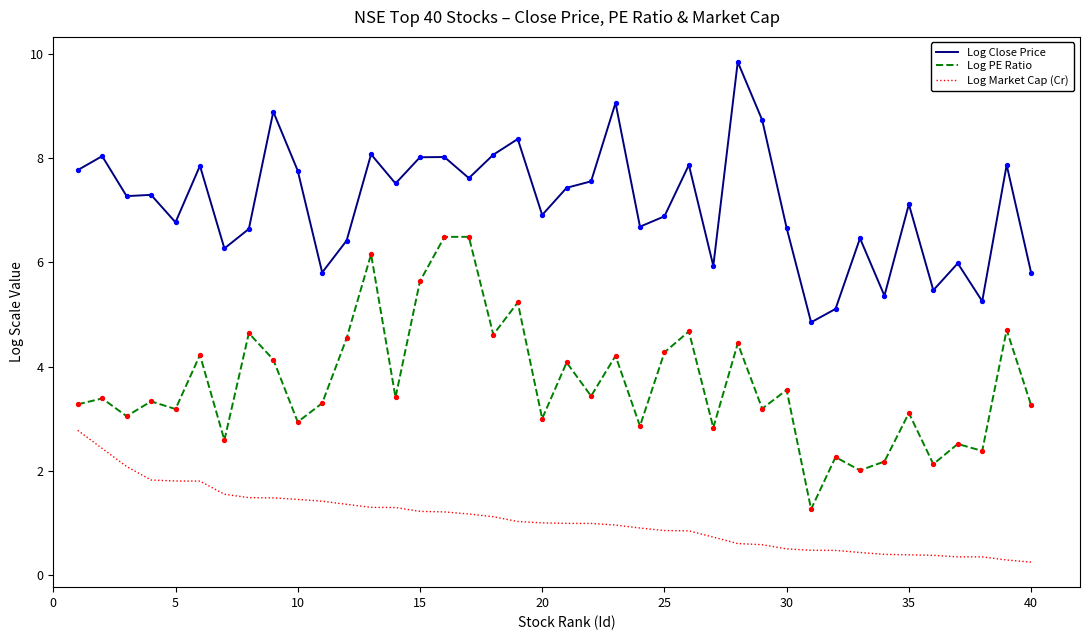

Which series has the widest spread of values?

Log PE Ratio